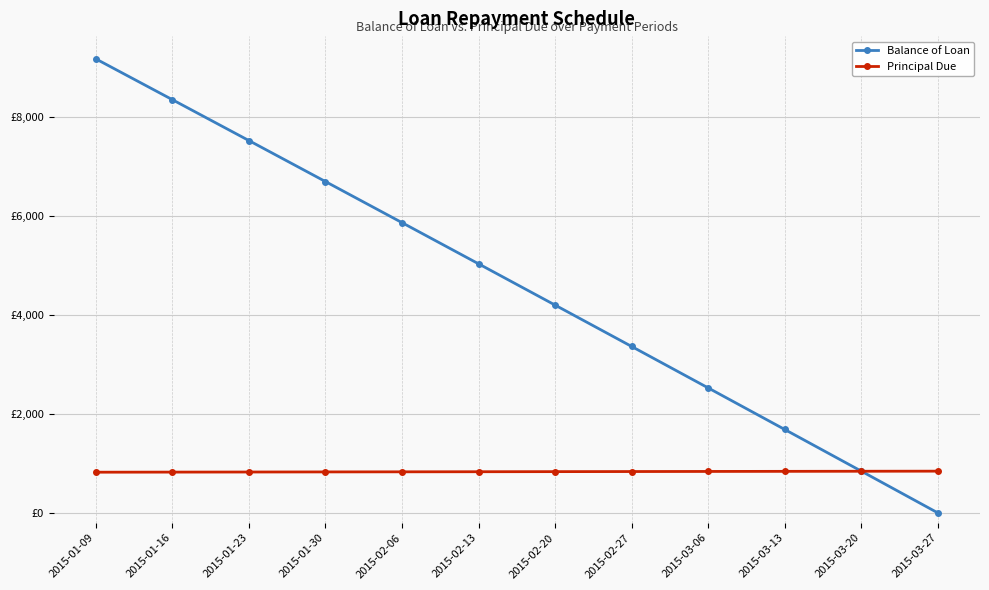

Which series has the largest total across all categories?

Balance of Loan